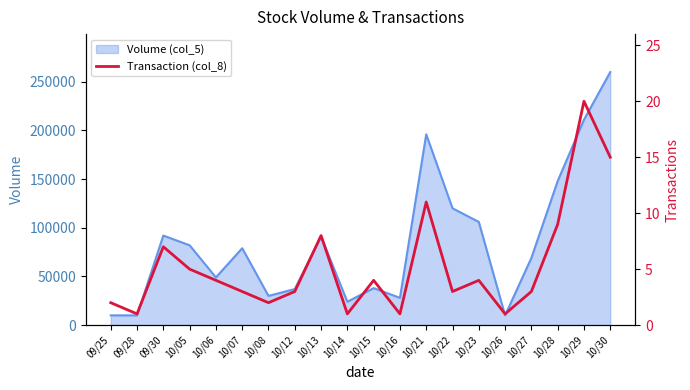

Which category has the lowest value across all series?

09/28